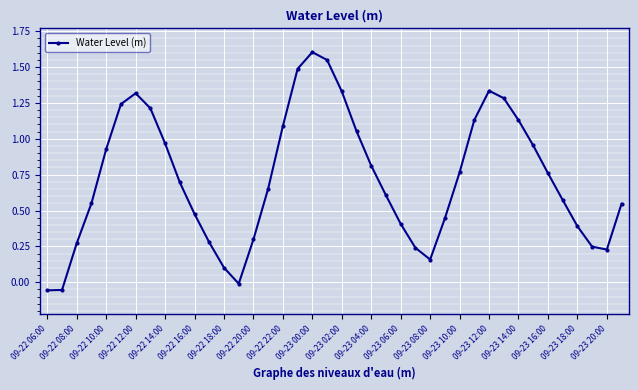

What is the difference between the maximum and second lowest values?

1.7